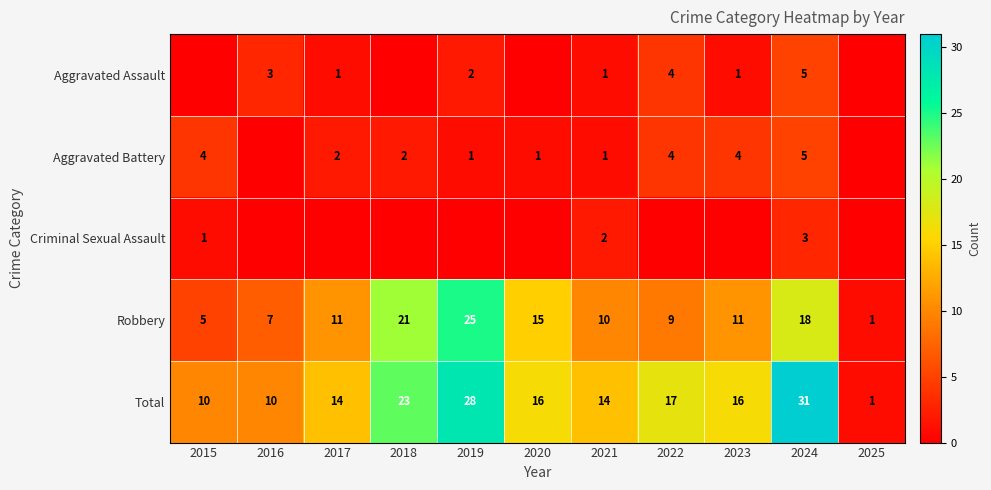

At which label does Total first exceed 16?

2018